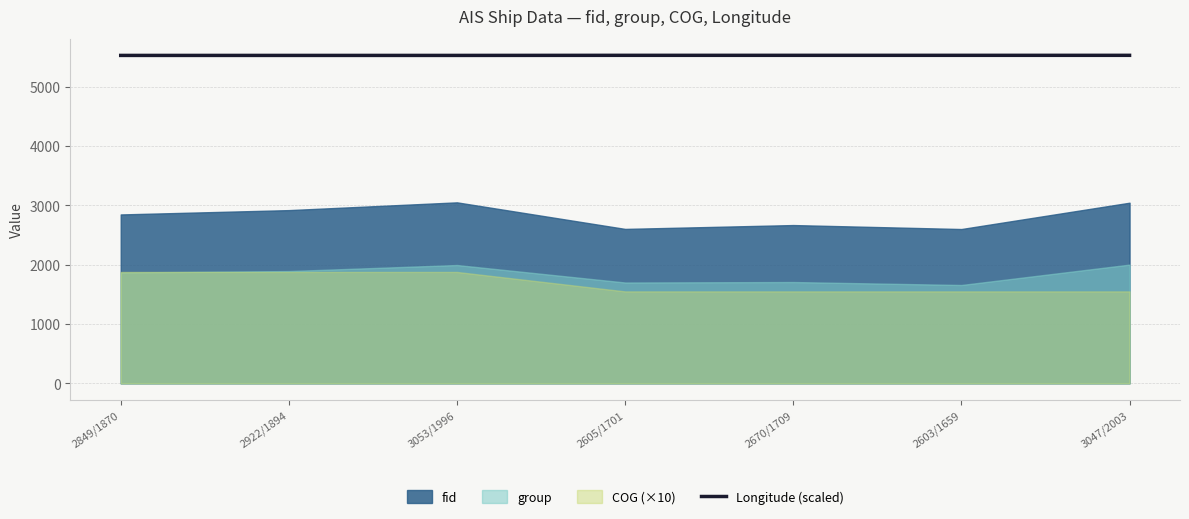

True or false: Longitude (scaled) has a value of 5531.7 at 2849/1870.

True